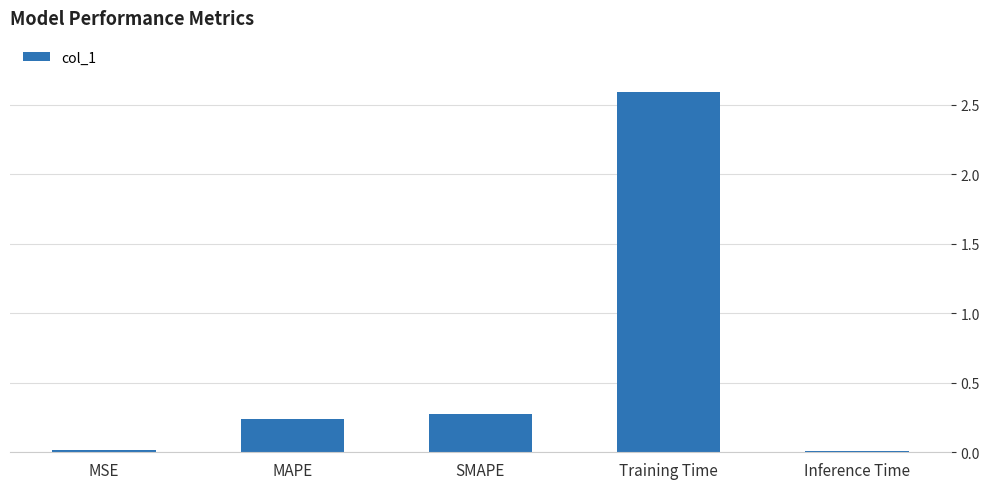

Where is the data nearest to the value 1?

SMAPE